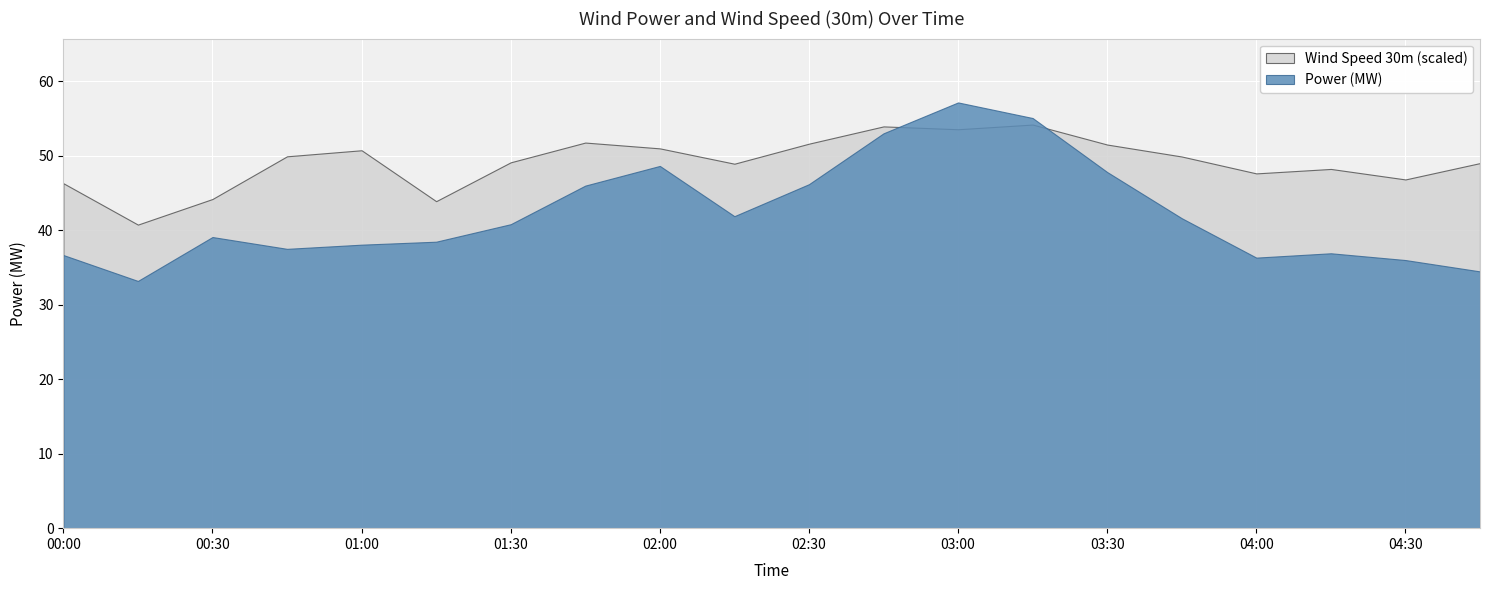

What is the smallest value displayed?

33.2